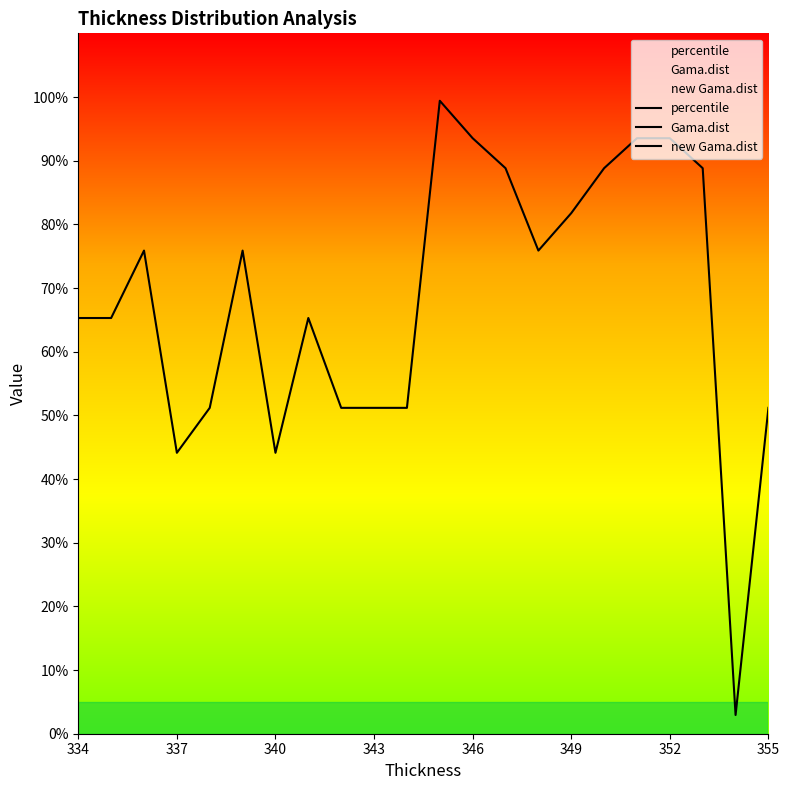

After their last crossing, which series has the higher values: new Gama.dist or Gama.dist?

new Gama.dist